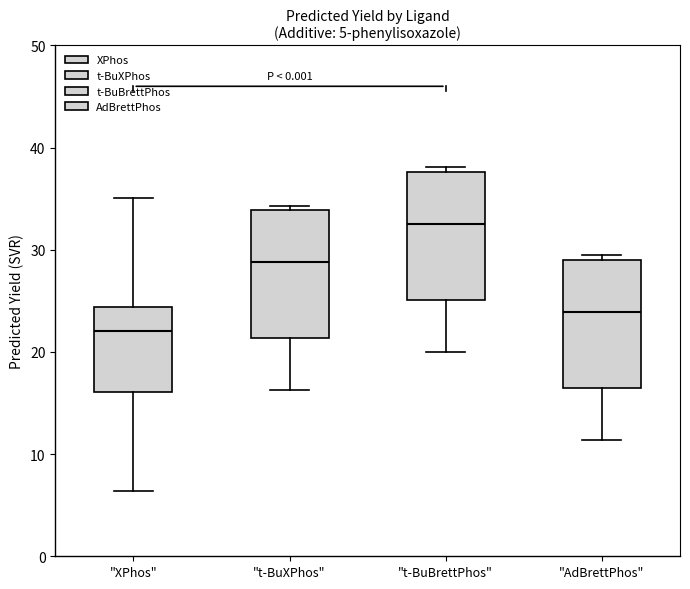

Which box has the highest median line?

"t-BuBrettPhos"